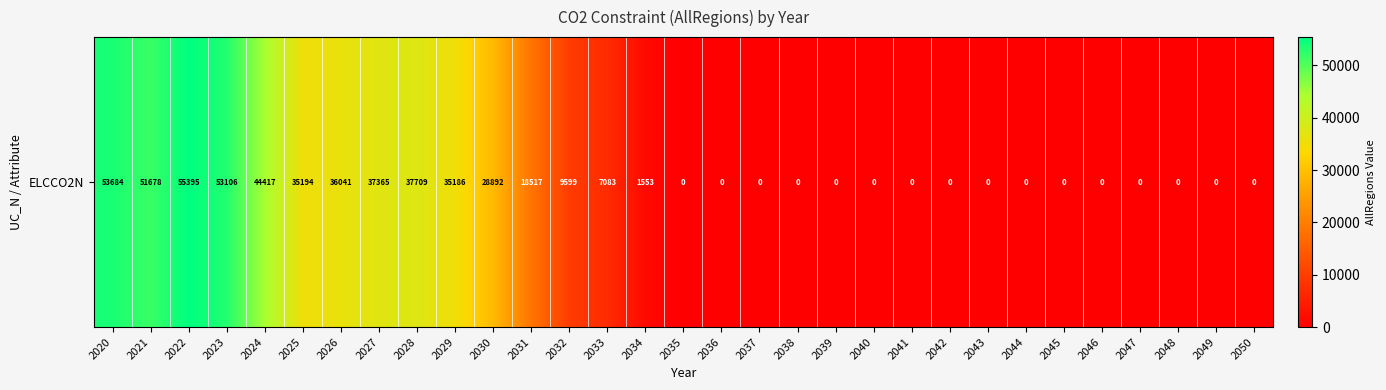

What is the sum of the values at 2024 and 2027?

81782.1